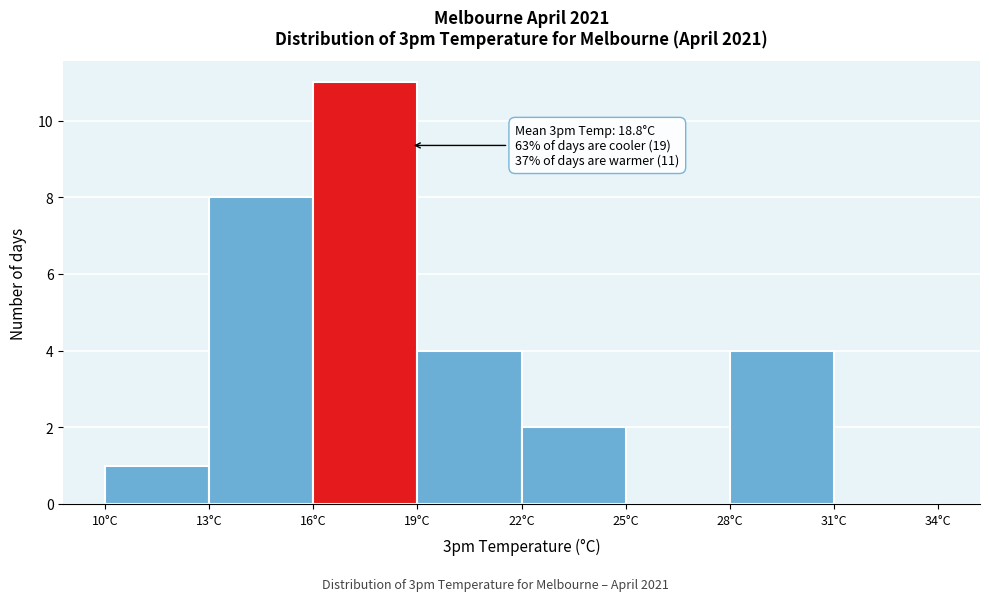

Which range on the x-axis has the tallest bar?

16 to 19